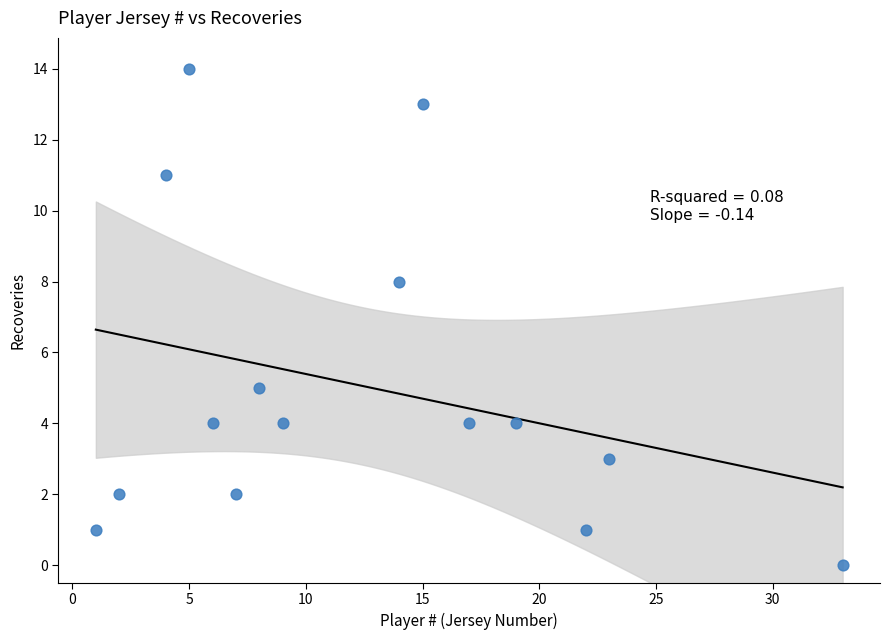

What Y value in the scatter plot is closest to 7?

8